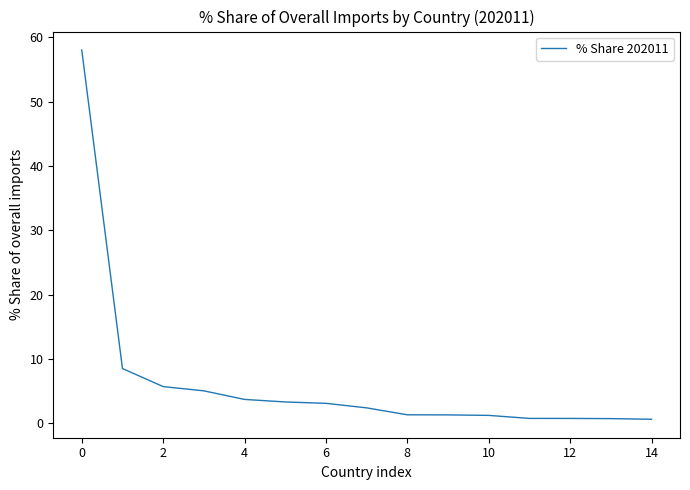

What is the difference between the maximum and minimum values?

57.4